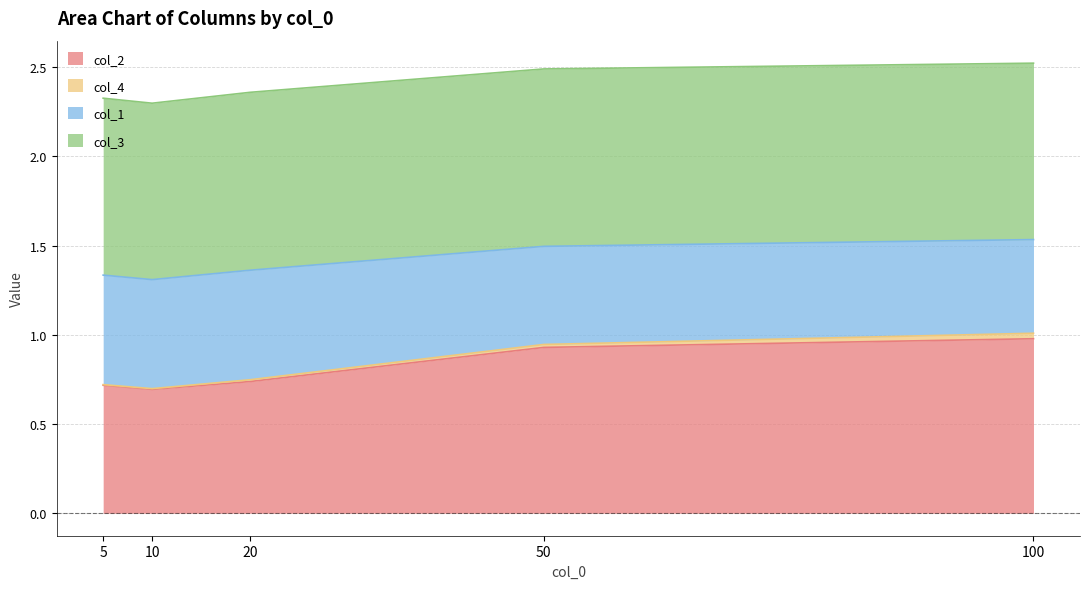

What is the difference between the col_2 values at 10 and 50?

0.2